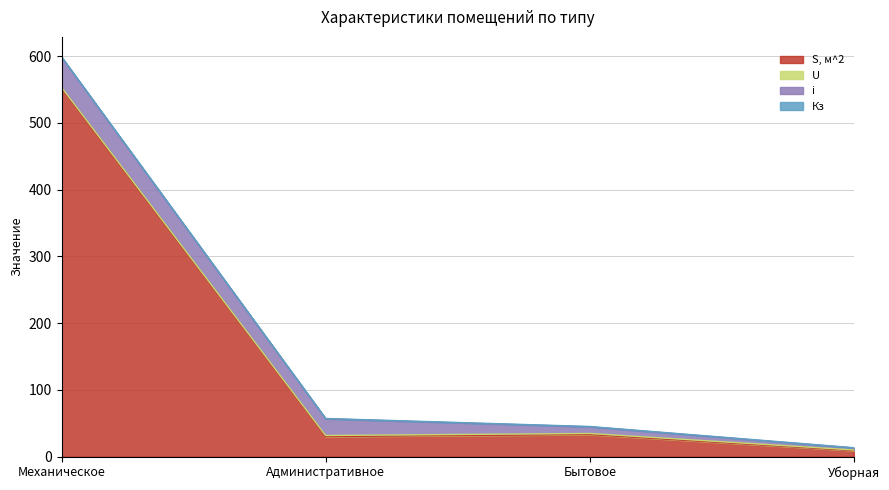

What is the label of the 1st point from the right?

Уборная